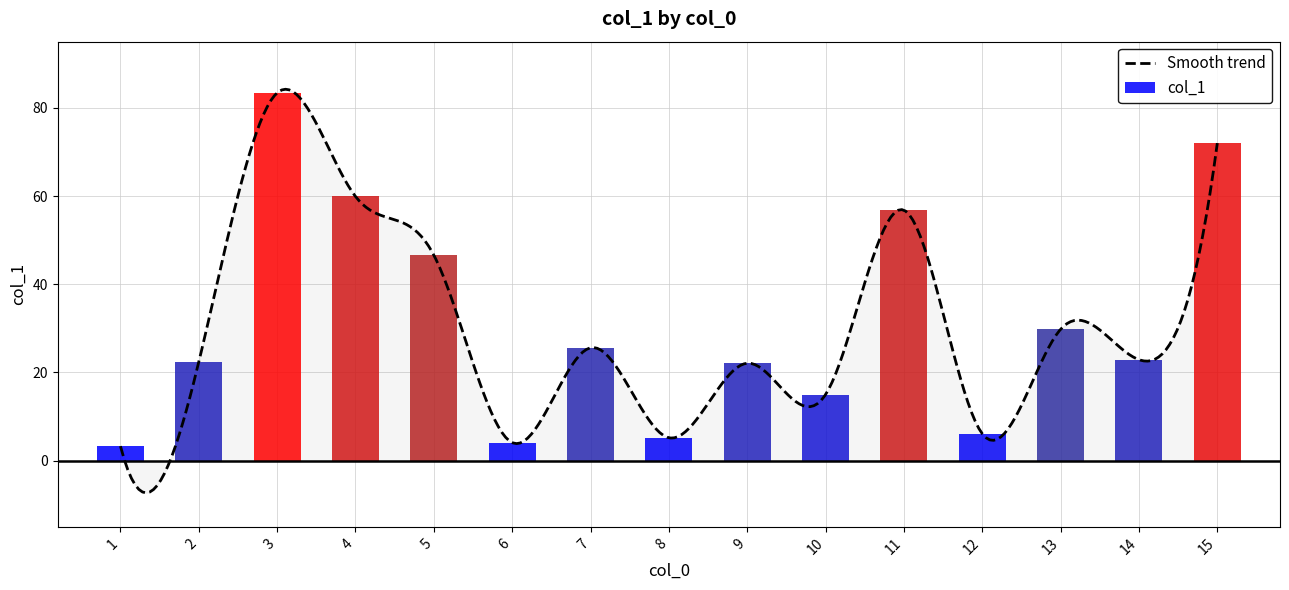

How many series are shown in this chart?

1